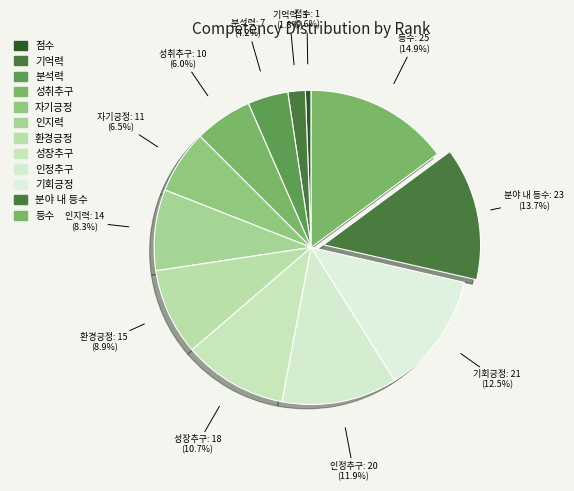

Count the number of slices in the pie.

12